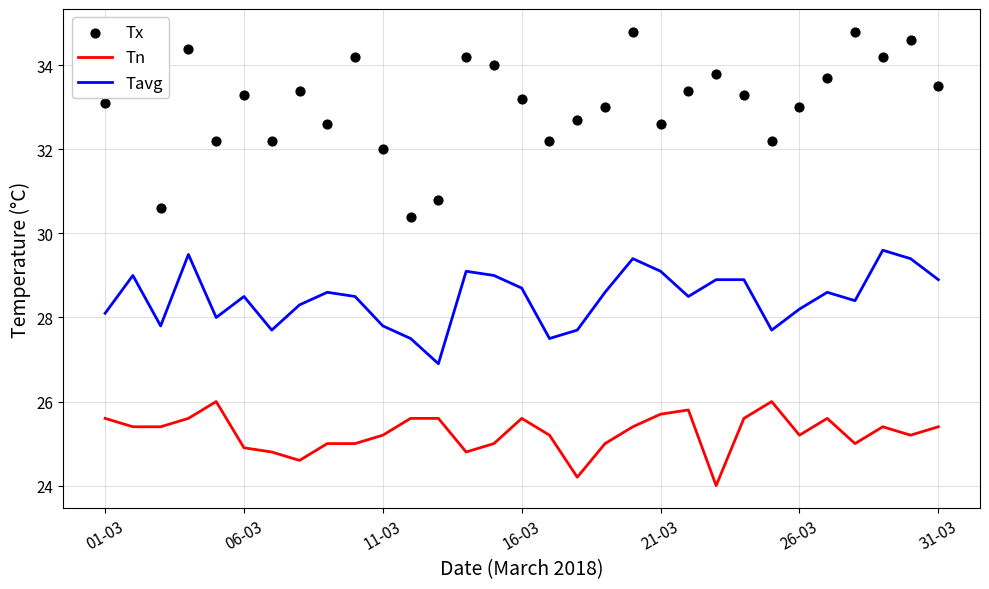

What is the total value across all series at 12?

83.3